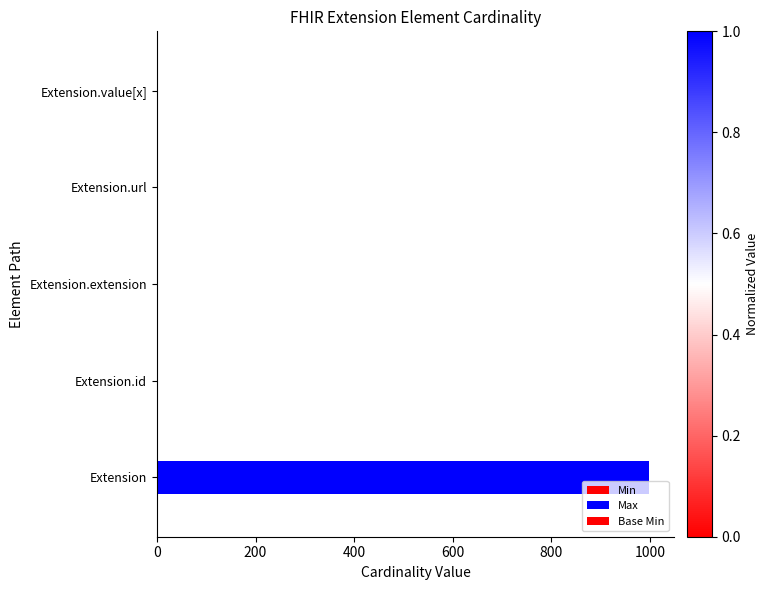

Count the number of data series in this chart.

3